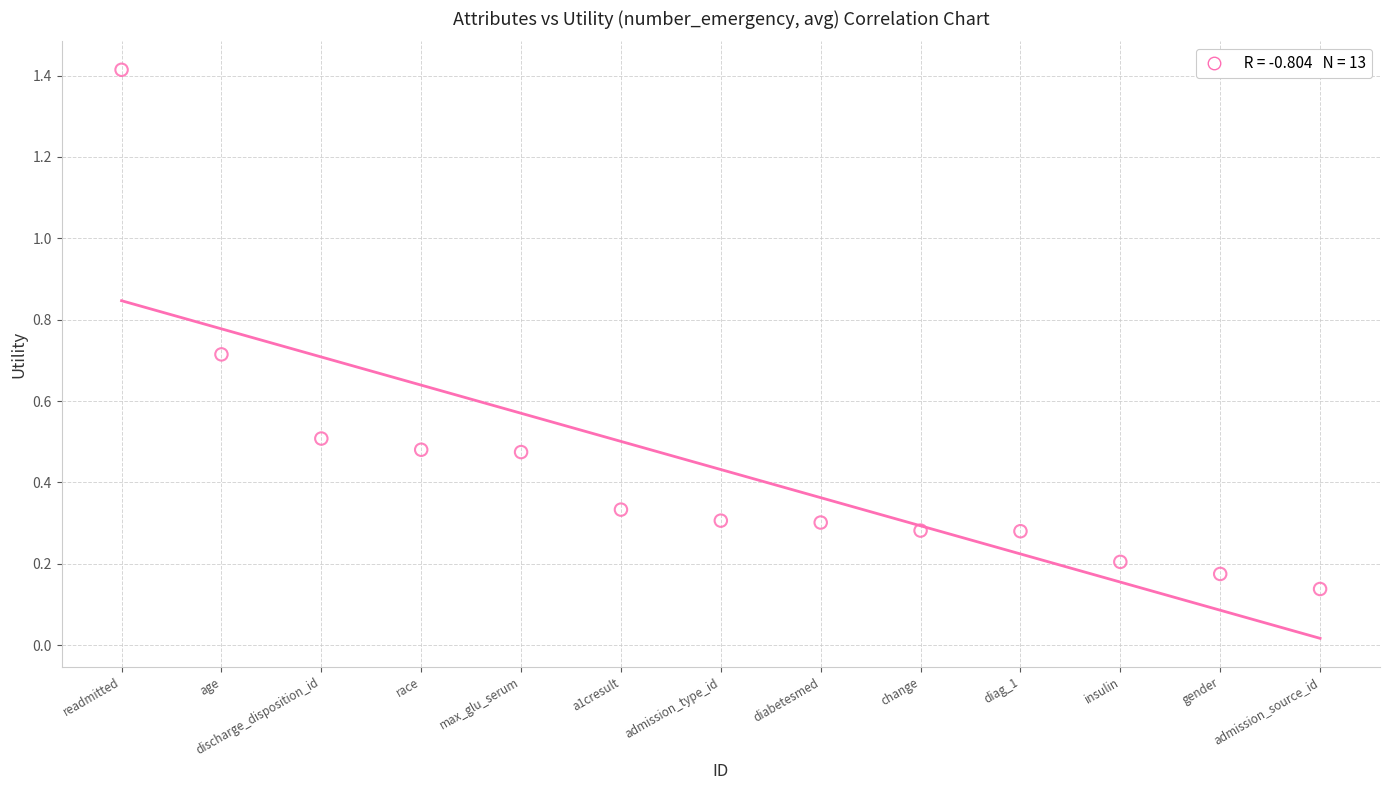

What is the range of Y values (max minus min)?

1.3